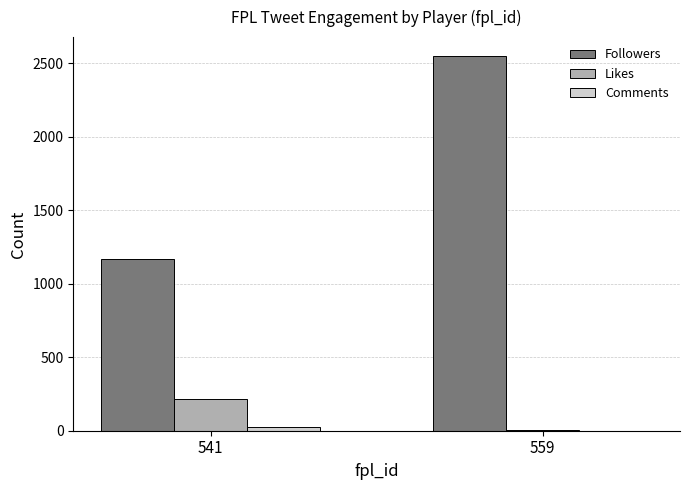

The value of Followers at 559 is 4359. True or false?

False